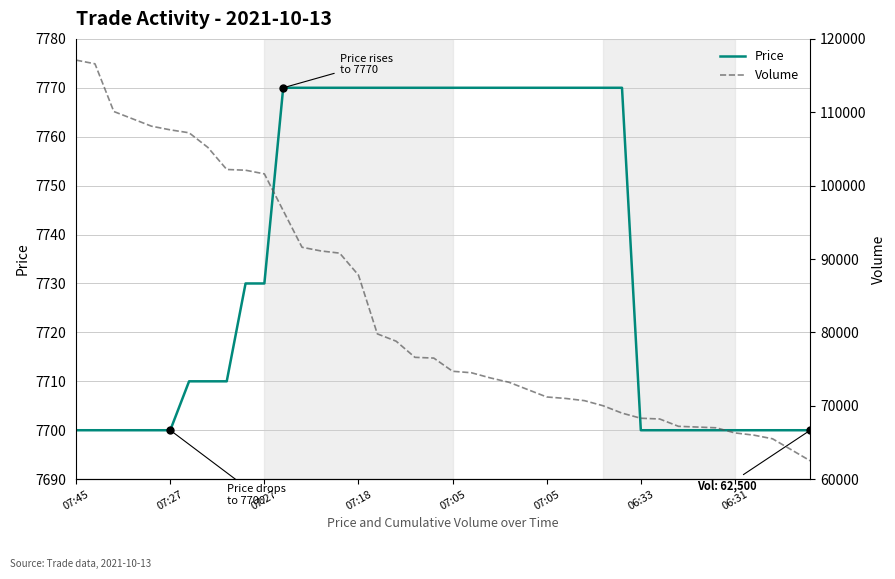

What is the value of the Price point at the 6th from the left?

7700